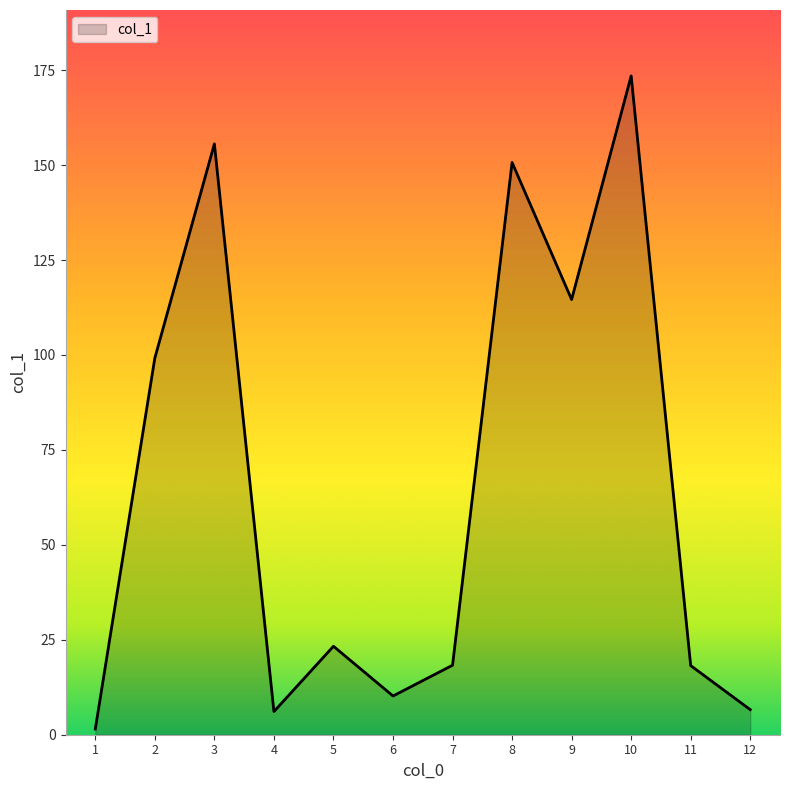

What is the difference between the maximum and minimum values?

172.0